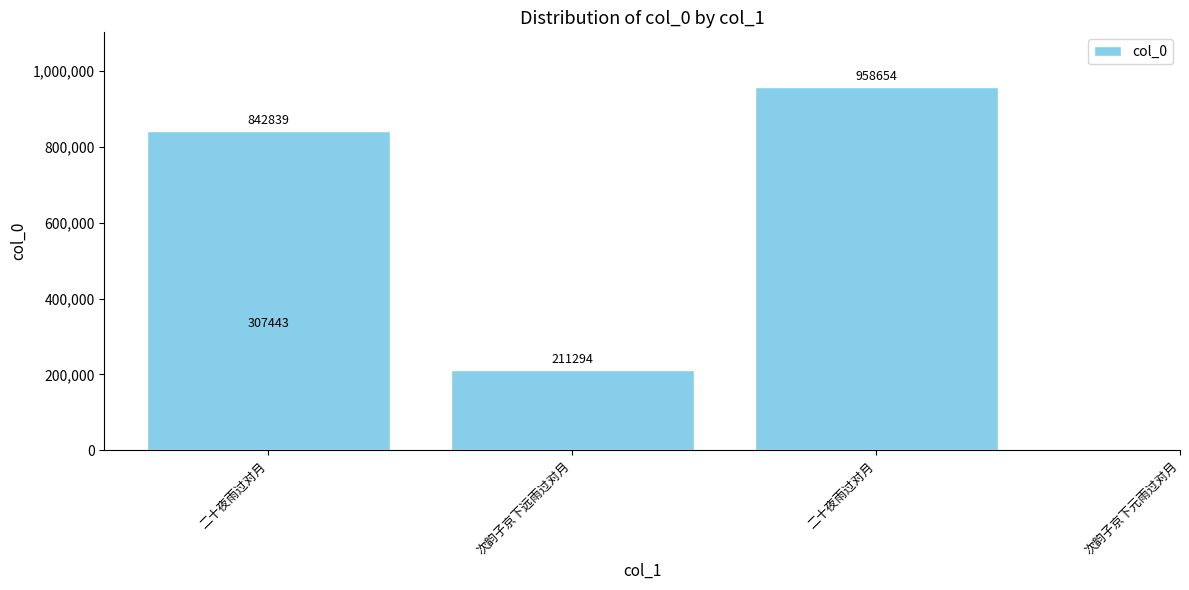

At which label is the value closest to 584974?

二十夜雨过对月